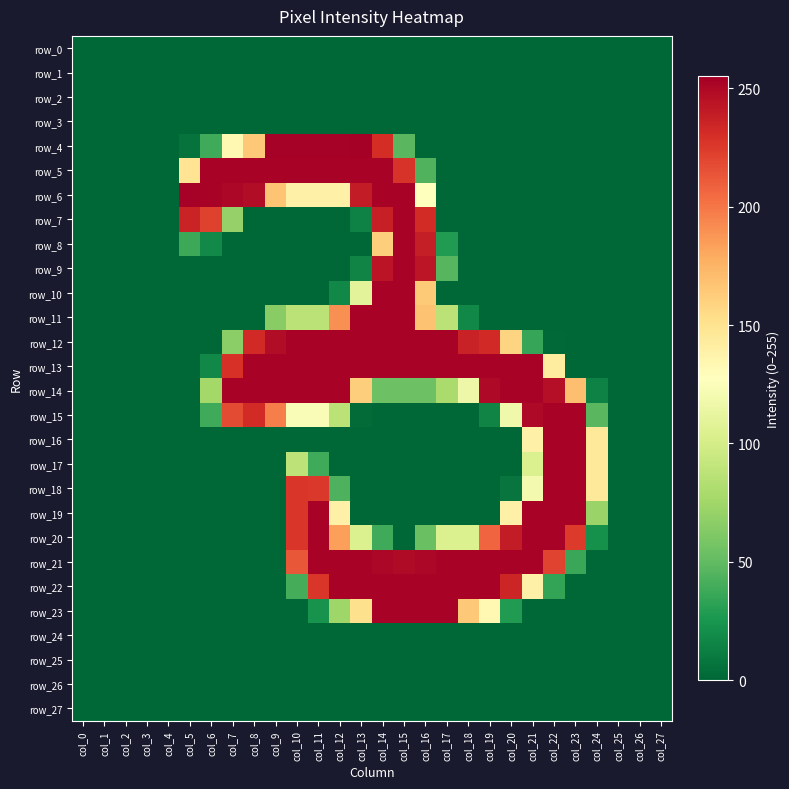

Which series has the largest total across all categories?

row_13